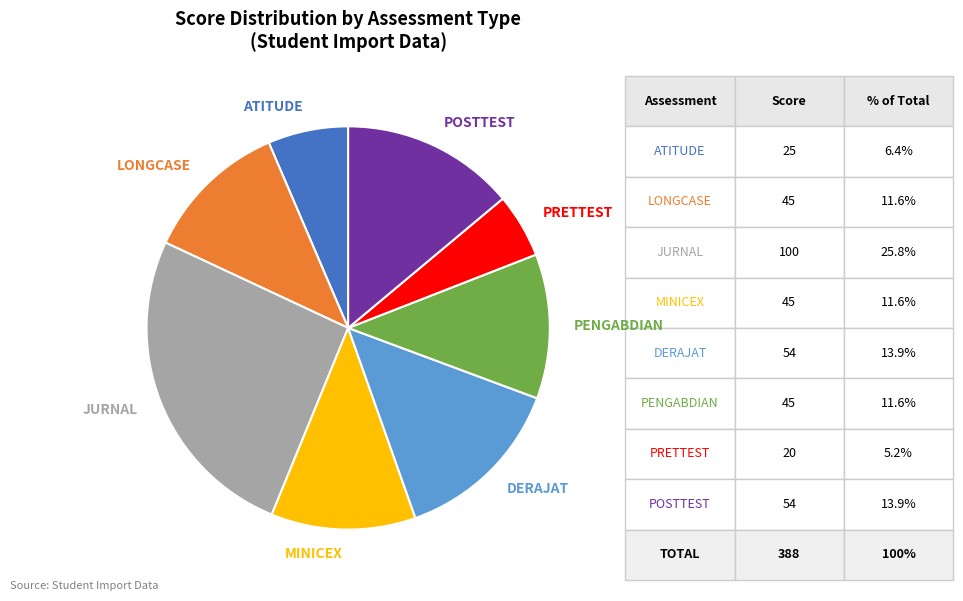

The POSTTEST slice represents 14% of the pie. True or false?

True